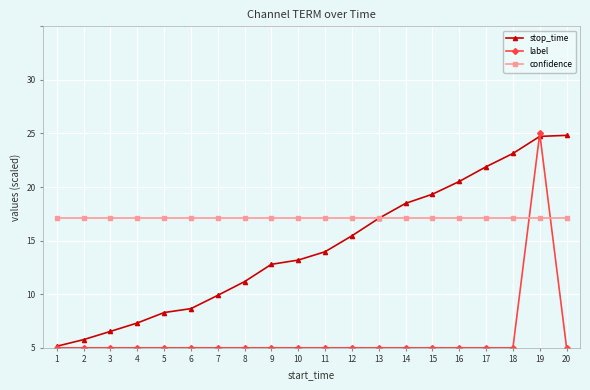

Reading left to right, transcribe all the data shown in this chart.

stop_time: 0.1	0.8	1.5	2.3	3.3	3.7	4.9	6.2	7.8	8.2	9.0	10.5	12.1	13.5	14.3	15.5	16.9	18.1	19.7	19.8
label: 0.0	0.0	0.0	0.0	0.0	0.0	0.0	0.0	0.0	0.0	0.0	0.0	0.0	0.0	0.0	0.0	0.0	0.0	20.0	0.0
confidence: 12.1	12.1	12.1	12.1	12.1	12.1	12.1	12.1	12.1	12.1	12.1	12.1	12.1	12.1	12.1	12.1	12.1	12.1	12.1	12.1